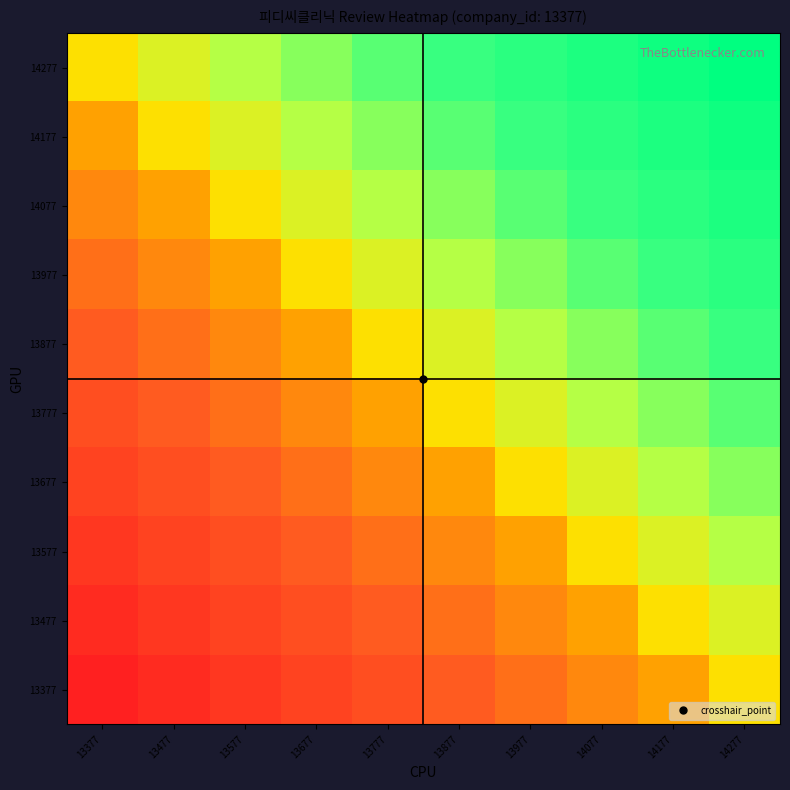

Reading left to right, extract all data points from this chart.

14277: 13377=0.0	13477=0.1	13577=0.2	13677=0.3	13777=0.4	13877=0.6	13977=0.7	14077=0.8	14177=0.9	14277=1.0
14177: 13377=-0.1	13477=0.0	13577=0.1	13677=0.2	13777=0.3	13877=0.4	13977=0.6	14077=0.7	14177=0.8	14277=0.9
14077: 13377=-0.2	13477=-0.1	13577=0.0	13677=0.1	13777=0.2	13877=0.3	13977=0.4	14077=0.6	14177=0.7	14277=0.8
13977: 13377=-0.3	13477=-0.2	13577=-0.1	13677=0.0	13777=0.1	13877=0.2	13977=0.3	14077=0.4	14177=0.6	14277=0.7
13877: 13377=-0.4	13477=-0.3	13577=-0.2	13677=-0.1	13777=0.0	13877=0.1	13977=0.2	14077=0.3	14177=0.4	14277=0.6
13777: 13377=-0.6	13477=-0.4	13577=-0.3	13677=-0.2	13777=-0.1	13877=0.0	13977=0.1	14077=0.2	14177=0.3	14277=0.4
13677: 13377=-0.7	13477=-0.6	13577=-0.4	13677=-0.3	13777=-0.2	13877=-0.1	13977=0.0	14077=0.1	14177=0.2	14277=0.3
13577: 13377=-0.8	13477=-0.7	13577=-0.6	13677=-0.4	13777=-0.3	13877=-0.2	13977=-0.1	14077=0.0	14177=0.1	14277=0.2
13477: 13377=-0.9	13477=-0.8	13577=-0.7	13677=-0.6	13777=-0.4	13877=-0.3	13977=-0.2	14077=-0.1	14177=0.0	14277=0.1
13377: 13377=-1.0	13477=-0.9	13577=-0.8	13677=-0.7	13777=-0.6	13877=-0.4	13977=-0.3	14077=-0.2	14177=-0.1	14277=0.0